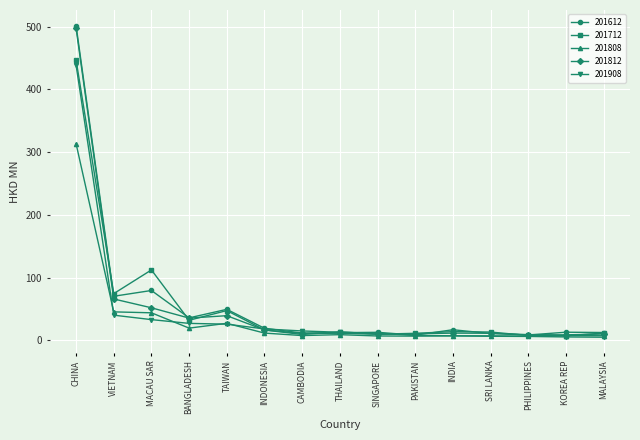

What is the label of the 10th point from the right?

INDONESIA